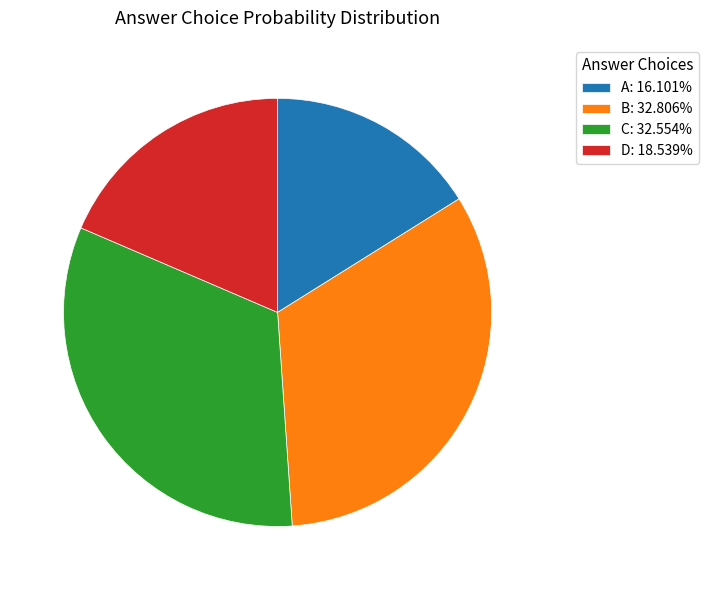

Is the sum of B: 32.806% and C: 32.554% greater than half?

Yes